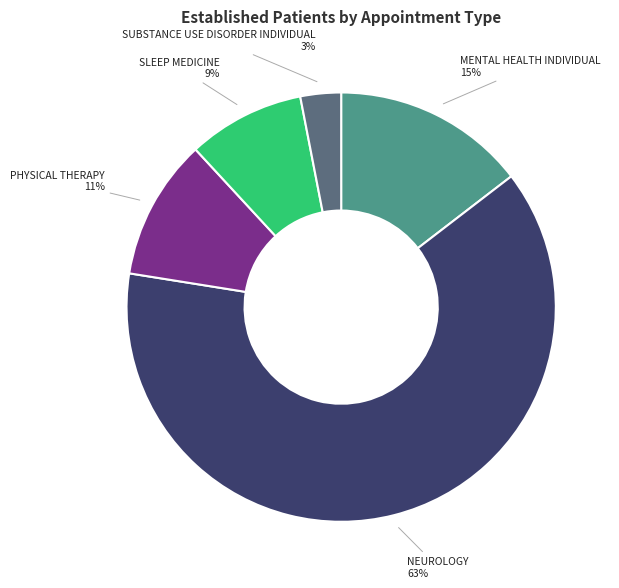

Approximately how many times larger is the value at SLEEP MEDICINE compared to MENTAL HEALTH INDIVIDUAL?

0.6